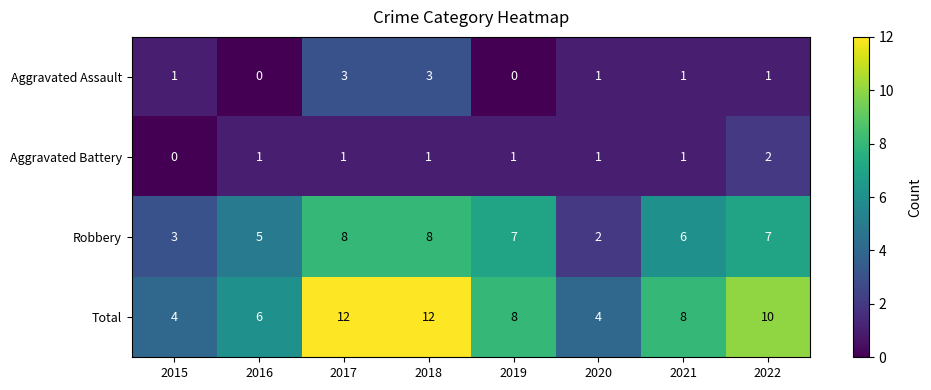

Between 2018 and 2021, which series saw the biggest shift?

Total